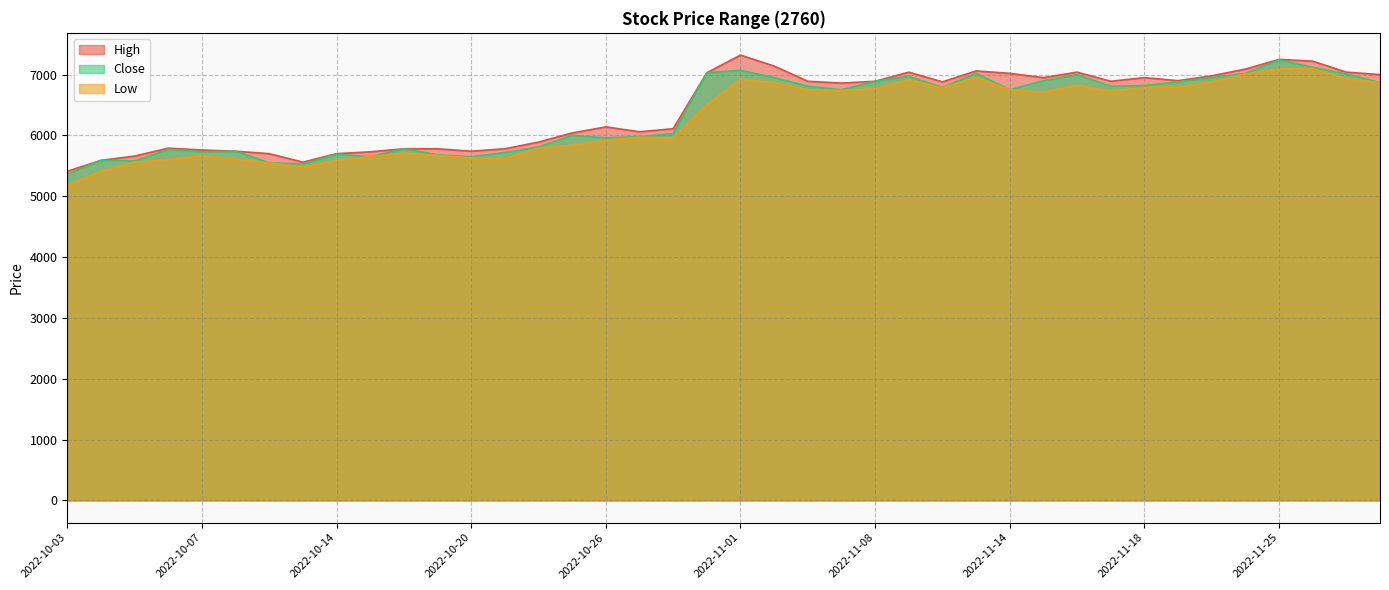

At which label does Close first exceed 6750?

2022-10-31